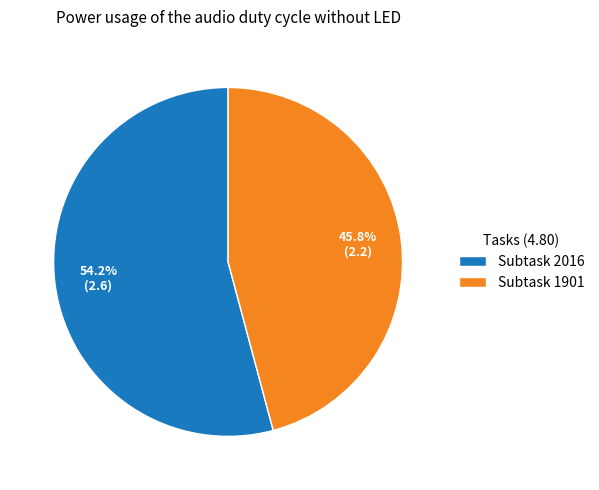

Which category accounts for the majority?

Subtask 2016